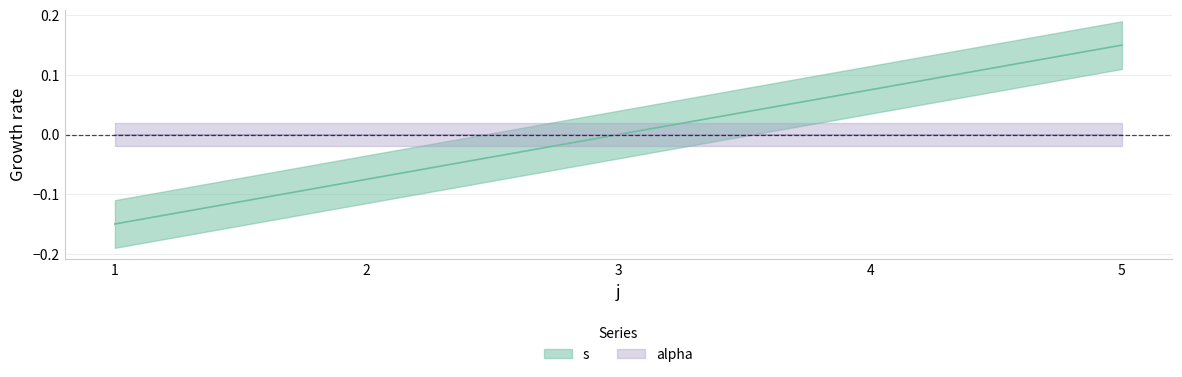

How many values are above zero?

2